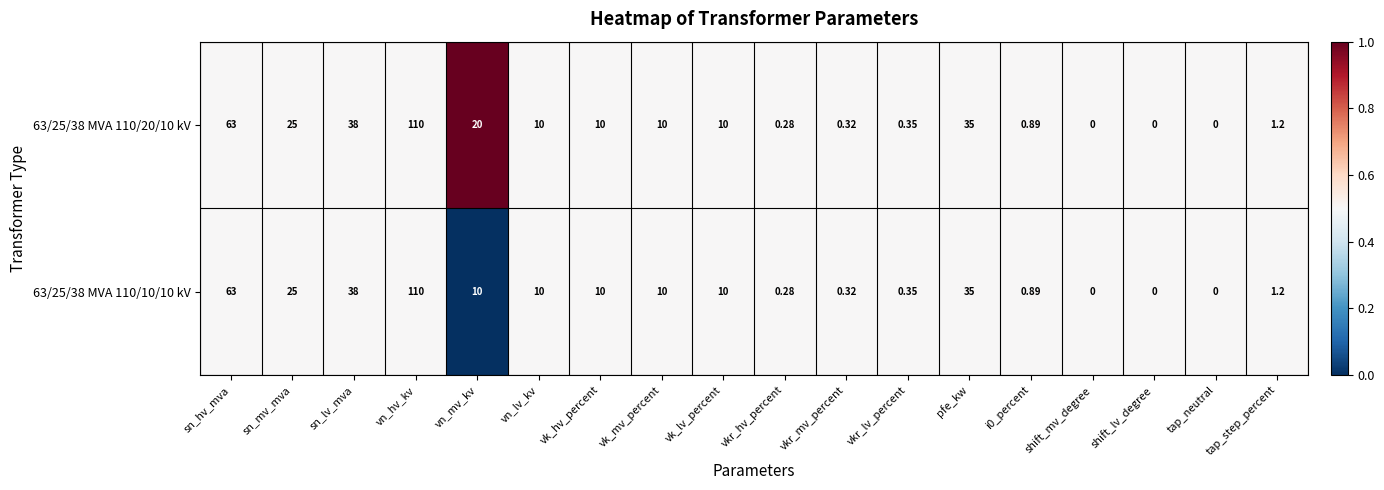

At vn_mv_kv, list the series in order from largest to smallest.

63/25/38 MVA 110/20/10 kV, 63/25/38 MVA 110/10/10 kV